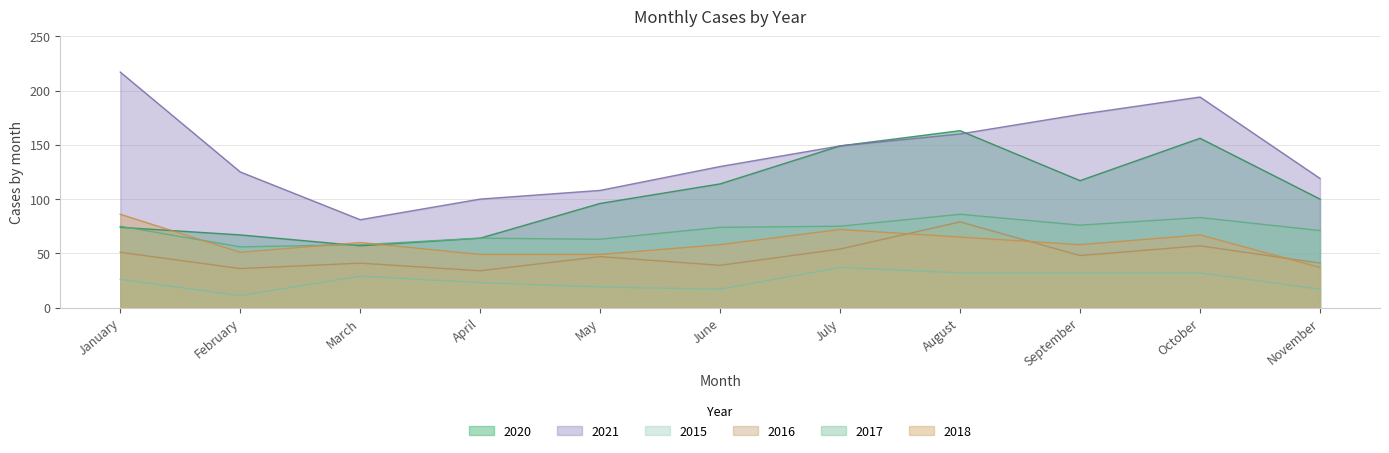

List the labels in order of 2020 value, smallest first.

March, April, February, January, May, November, June, September, July, October, August